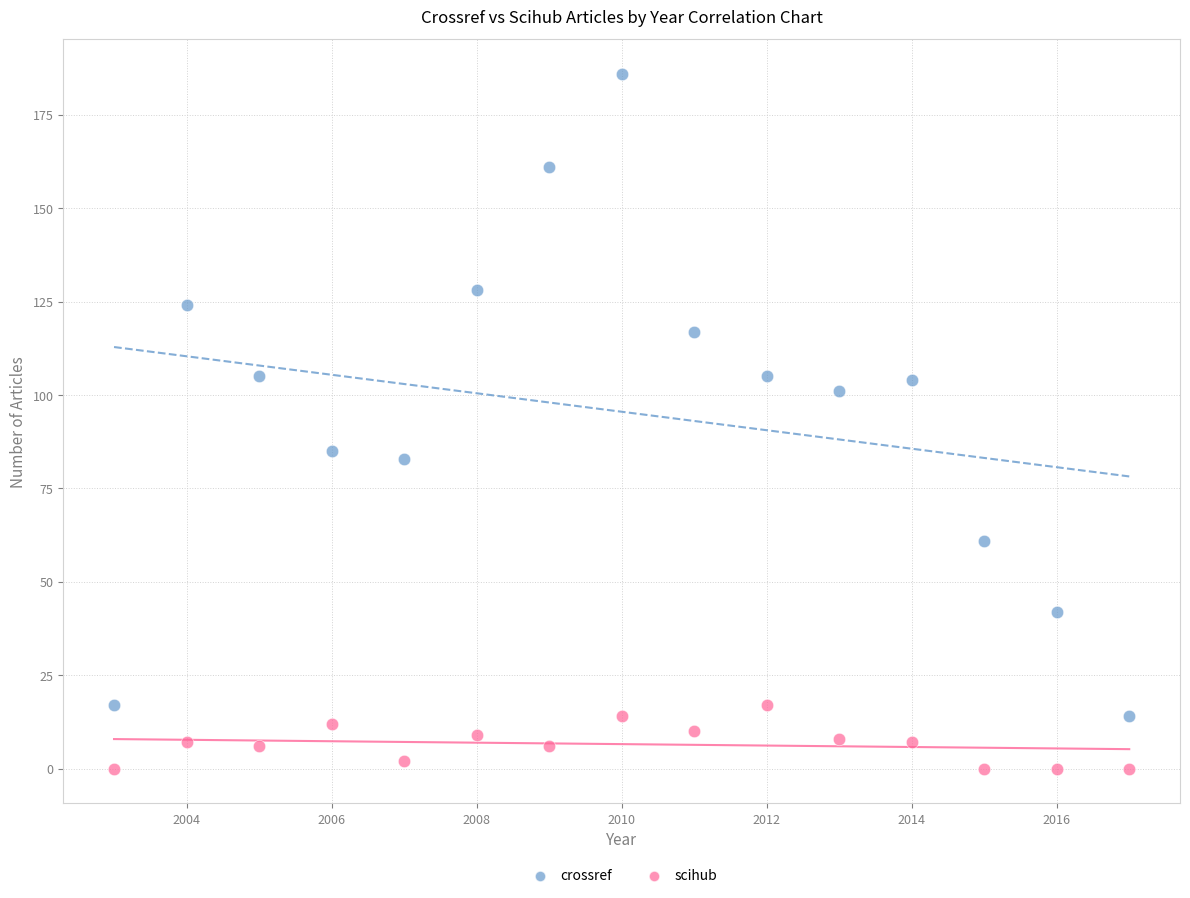

Across all data points, what is the range of Y values (max minus min)?

186